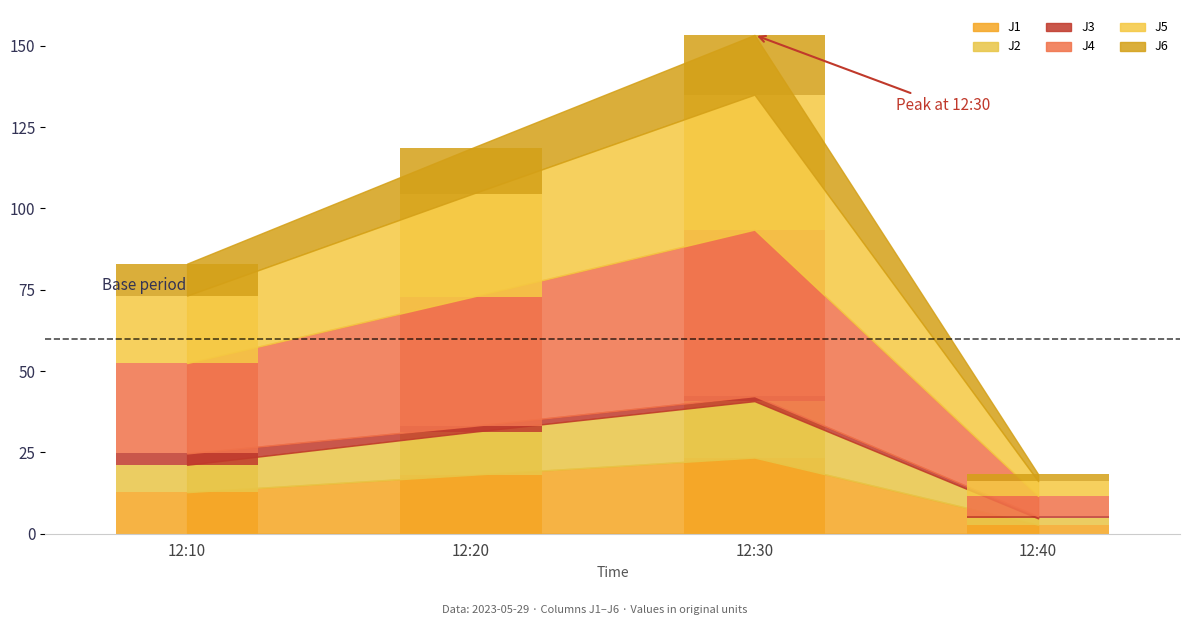

Between 12:40 and 12:10, which is larger?

12:10